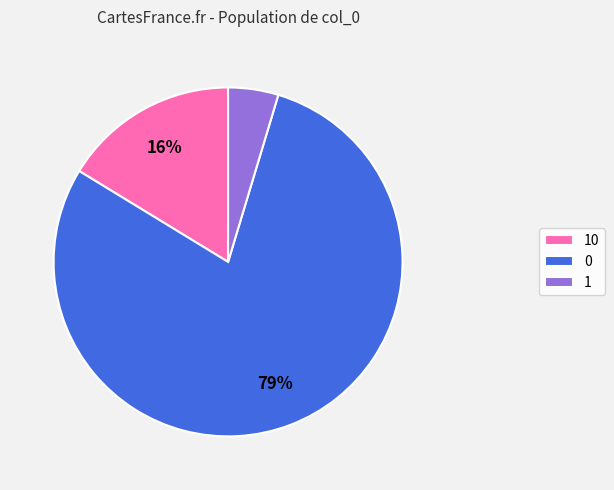

What is the majority slice?

0